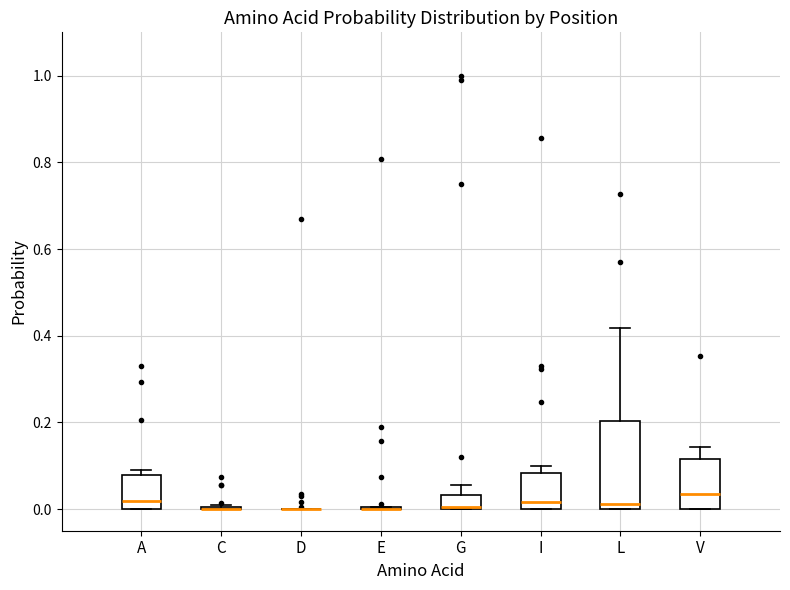

Reading left to right, transcribe this box plot: for each box, give where its median line is, the range the box spans, and where its two whiskers end, as read against the y-axis. The values are not printed on the chart, so give them approximately, as read against the axis.

A: median 0.02, box 0.00 to 0.08, whiskers 0.00 to 0.10
C: box collapsed to a line at 0.00, whiskers 0.00 to 0.00
D: box collapsed to a line at 0.00, whiskers 0.00 to 0.00
E: box collapsed to a line at 0.00, whiskers 0.00 to 0.00
G: median 0.00 (drawn on the box's lower edge), box 0.00 to 0.04, whiskers 0.00 to 0.06
I: median 0.02, box 0.00 to 0.08, whiskers 0.00 to 0.10
L: median 0.02, box 0.00 to 0.20, whiskers 0.00 to 0.42
V: median 0.04, box 0.00 to 0.12, whiskers 0.00 to 0.14